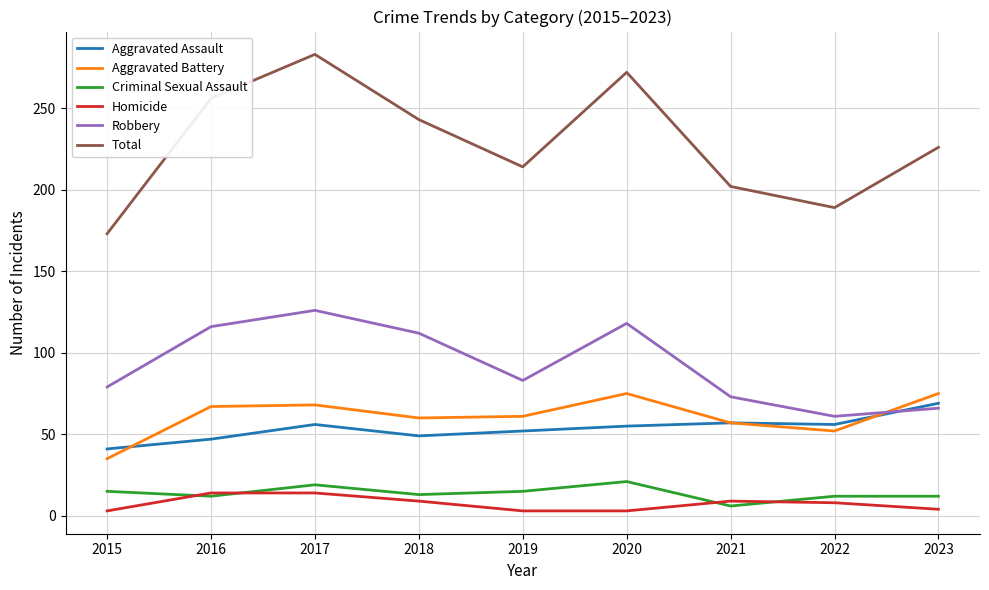

Where does the Homicide series first go above 8?

2016